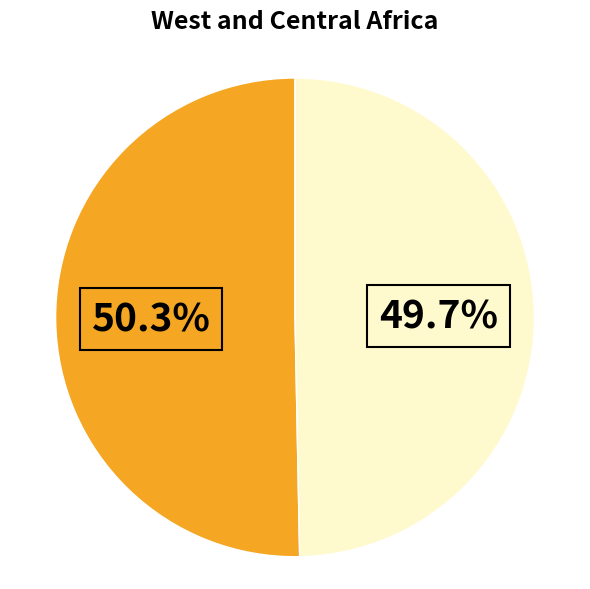

Is there any slice that represents more than half of the pie?

Yes